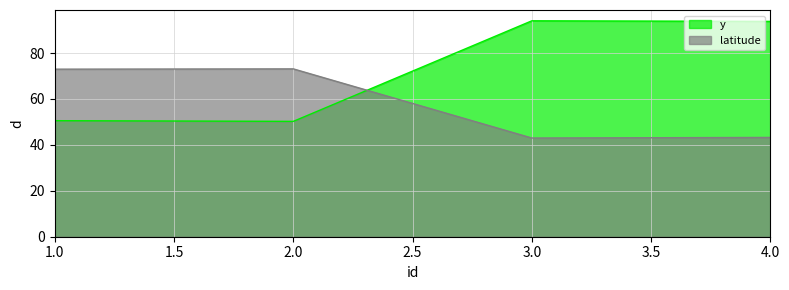

Which series has the largest range (max minus min)?

y